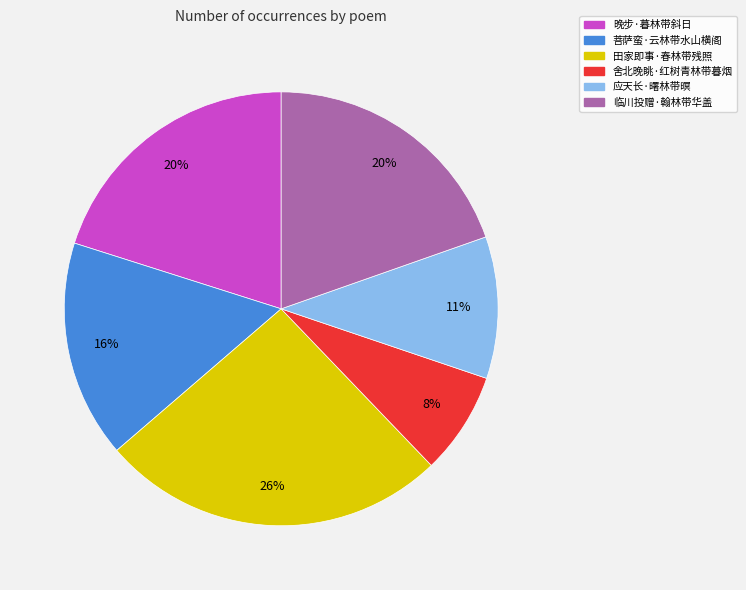

Do 田家即事·春林带残照 and 舍北晚眺·红树青林带暮烟 together represent more than half of the pie?

No